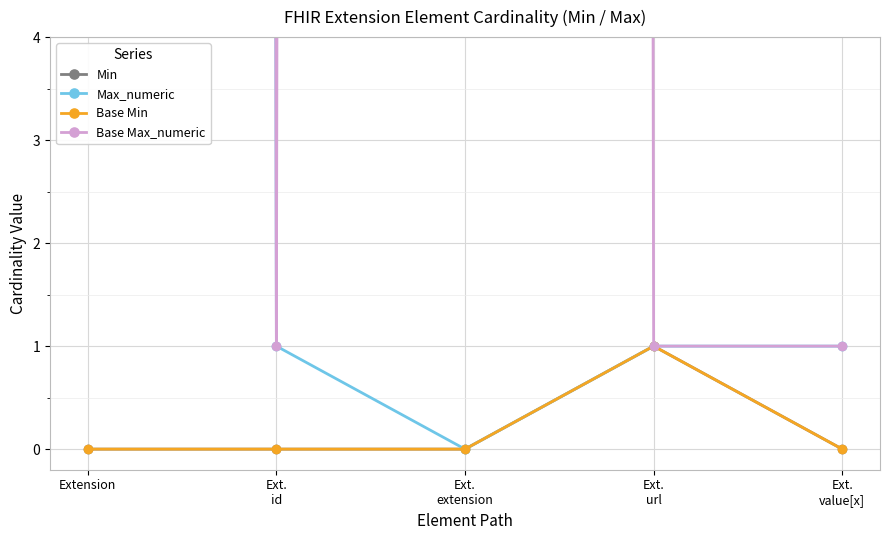

Rank the series at Extension from lowest to highest value.

Min, Base Min, Max_numeric, Base Max_numeric